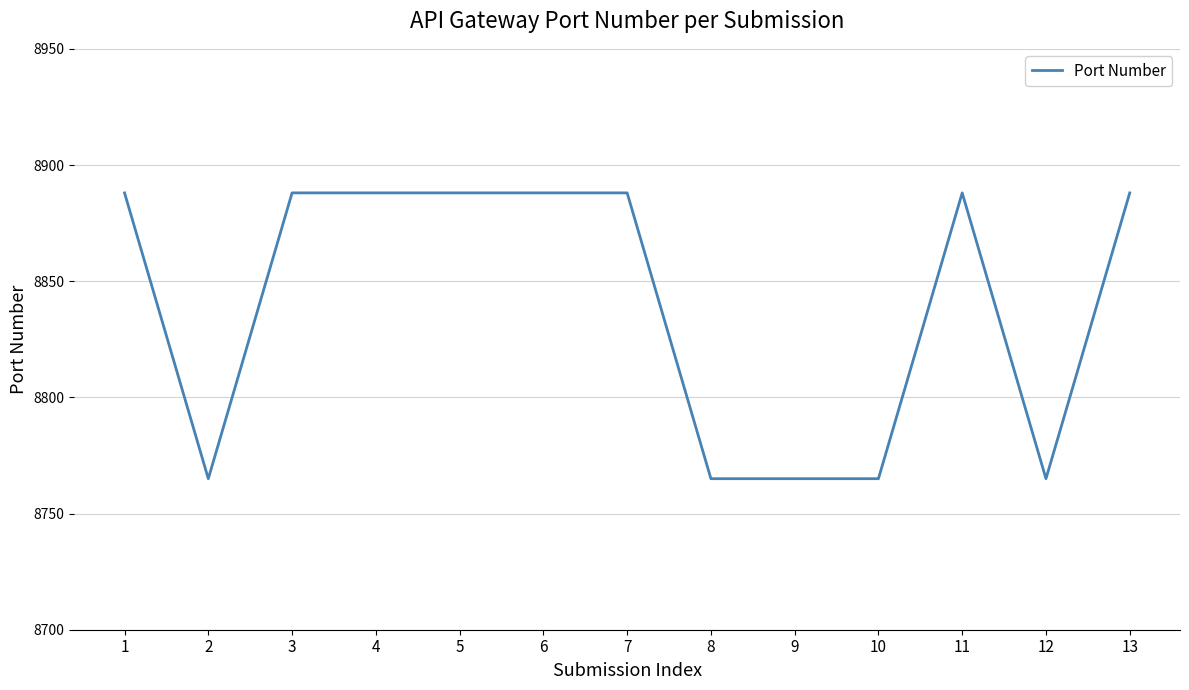

What is the maximum value shown in the chart?

8888